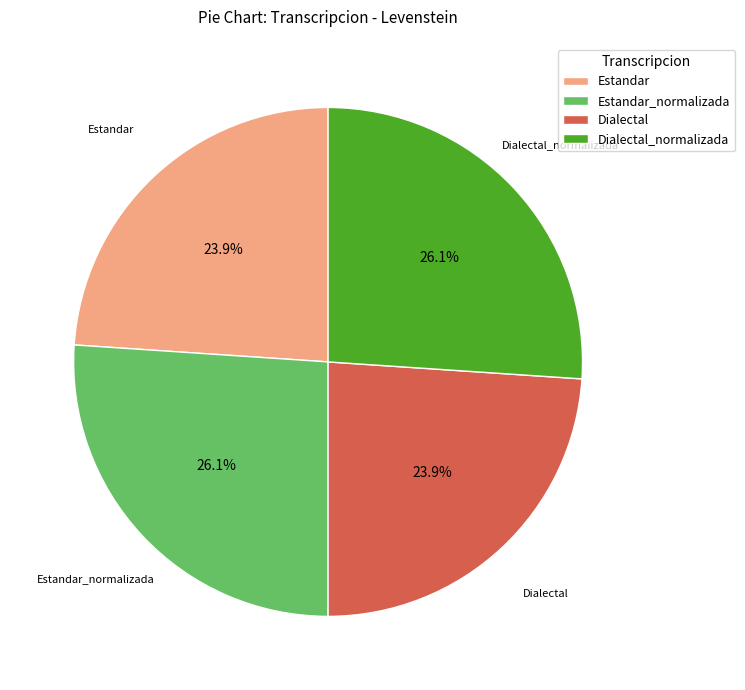

What is the ratio of the value at Estandar to the value at Dialectal?

1.0